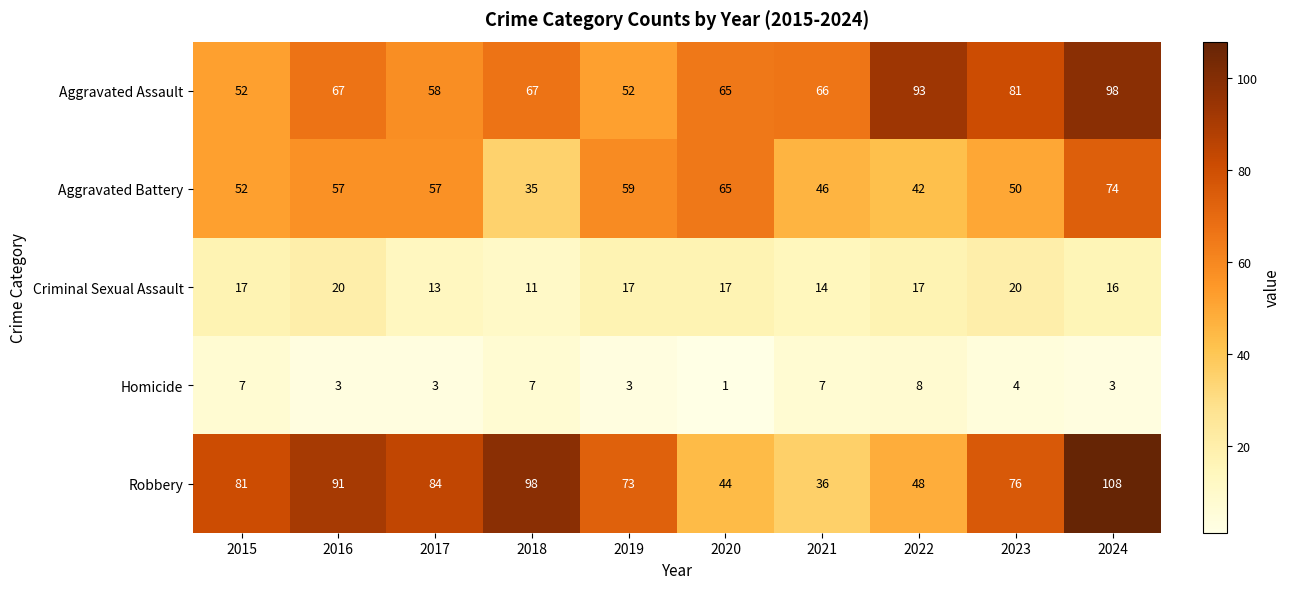

Rank the series by their maximum value, from highest to lowest.

Robbery, Aggravated Assault, Aggravated Battery, Criminal Sexual Assault, Homicide